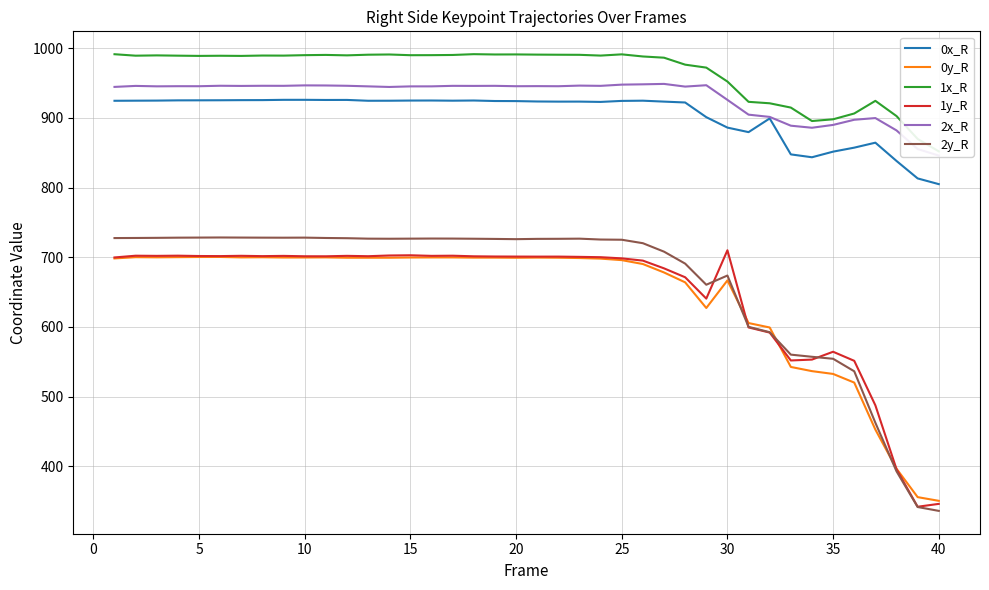

The 0y_R series shows 189.3 at 20. True or false?

False